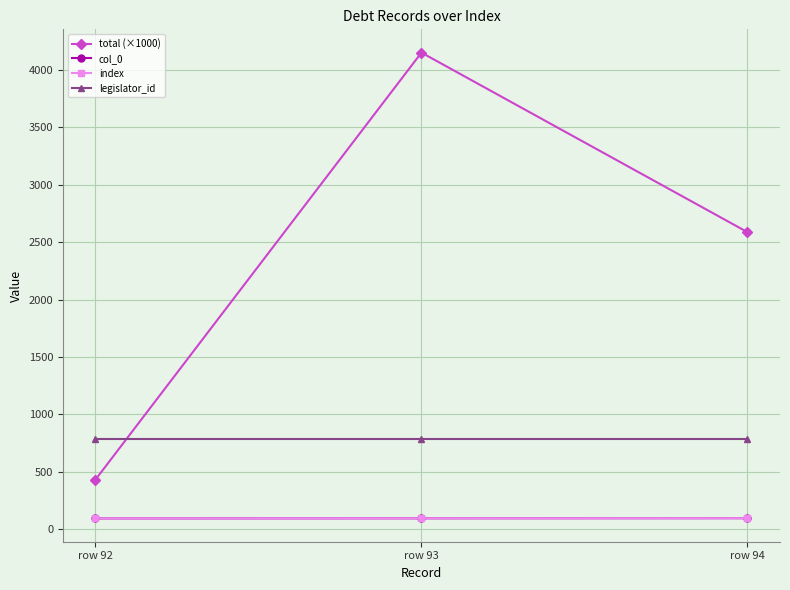

Does the chart have visible grid lines?

Yes